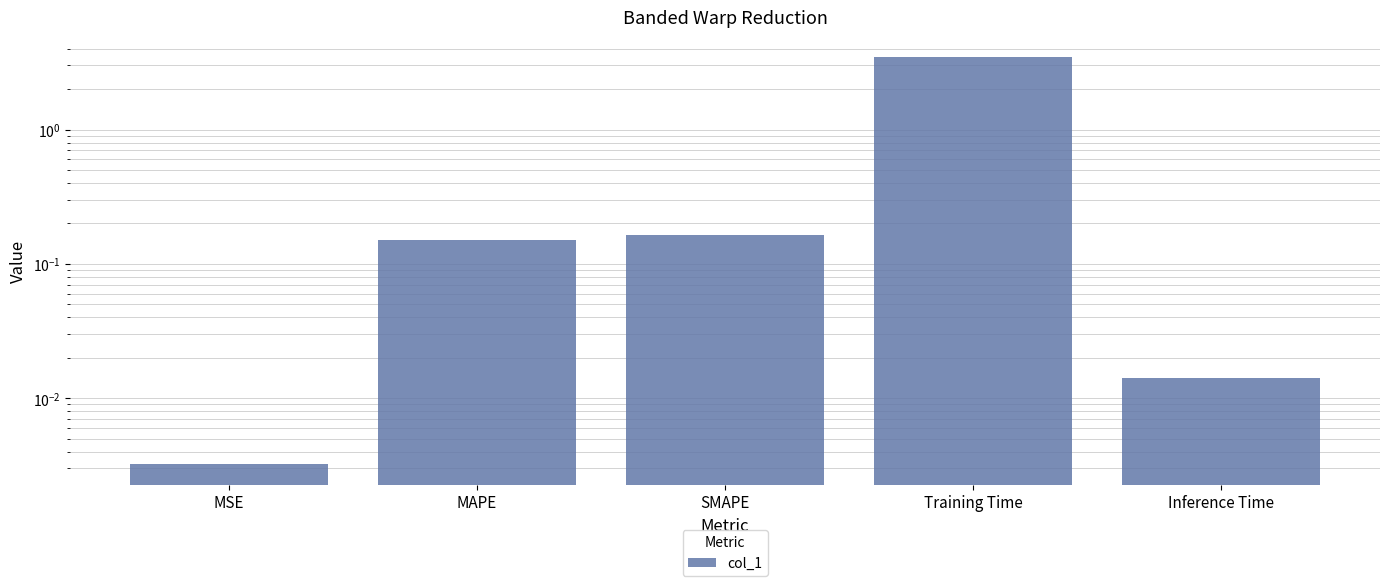

What is the value of the 3rd bar from the left?

0.2